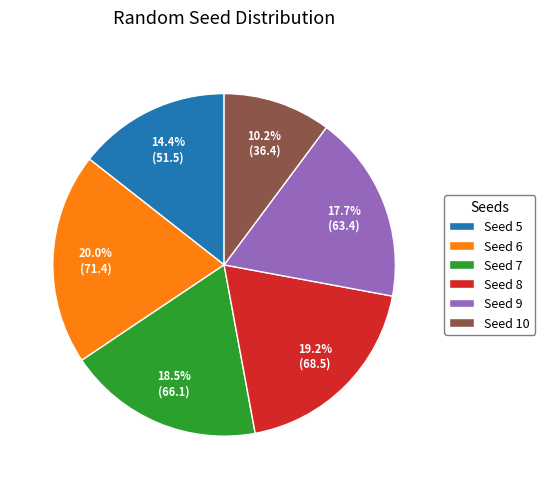

What is the ratio of the value at Seed 6 to the value at Seed 7?

1.1